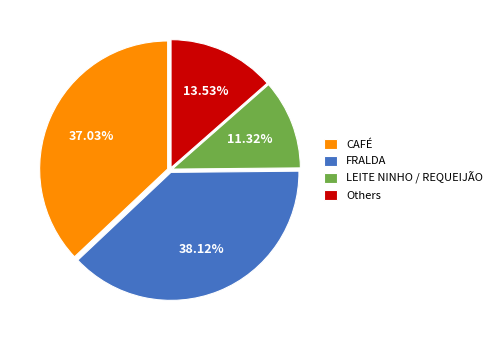

Combined, do Others and LEITE NINHO / REQUEIJÃO account for over 50%?

No